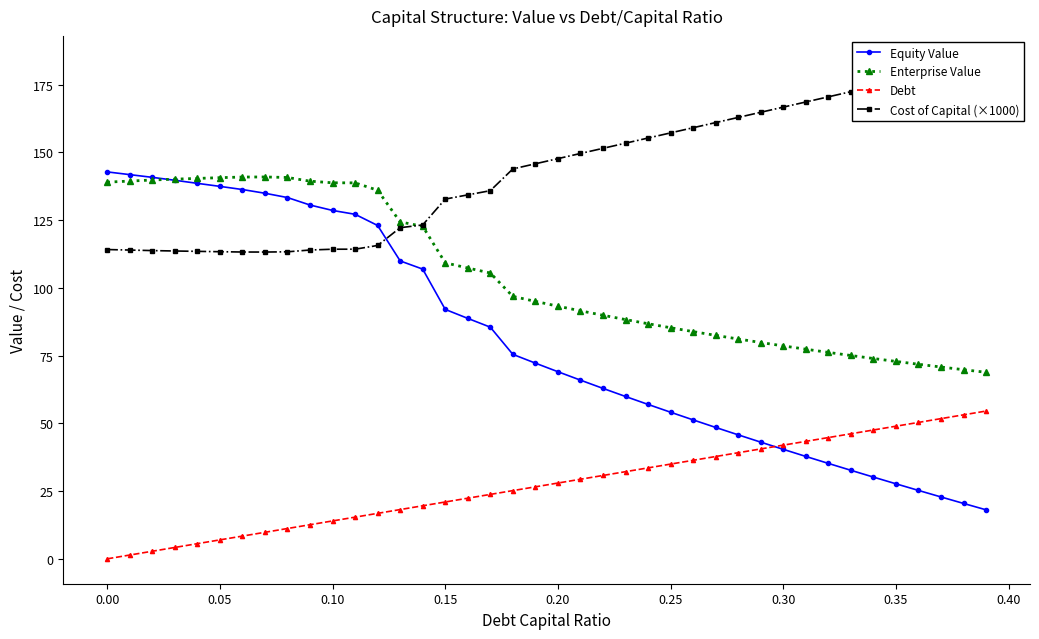

What is the maximum value for Debt?

54.5